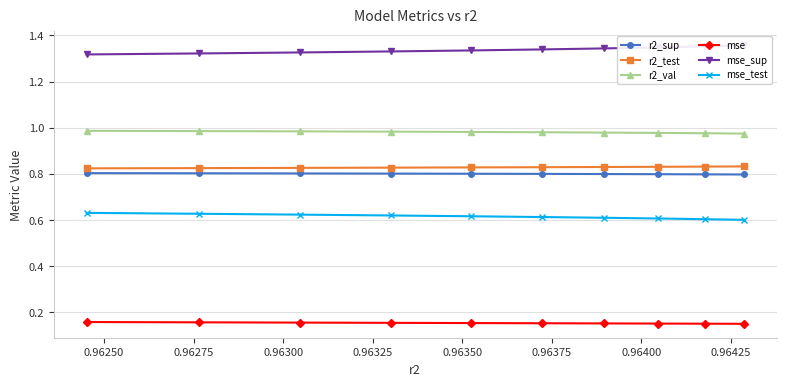

True or false: r2_sup and mse intersect in this chart.

False